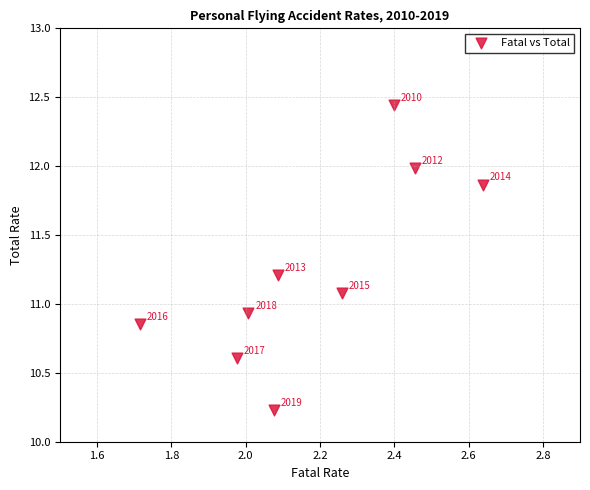

What is the average Y value?

11.2